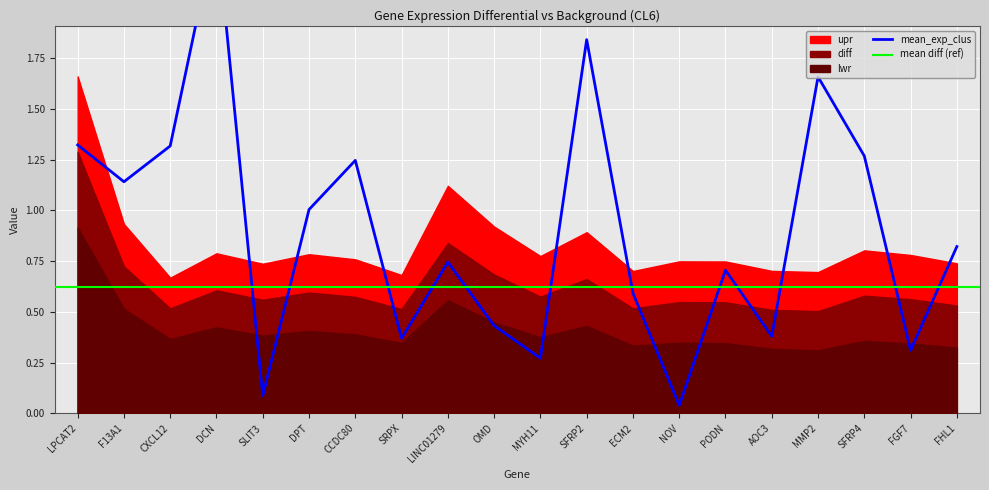

What is the minimum value for diff?

0.5